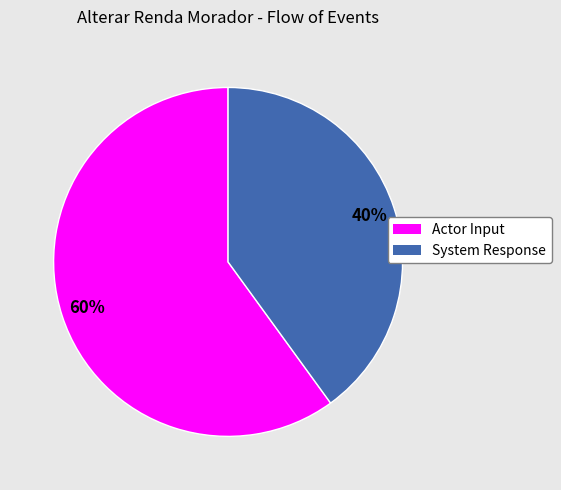

Which slice is the smallest?

System Response